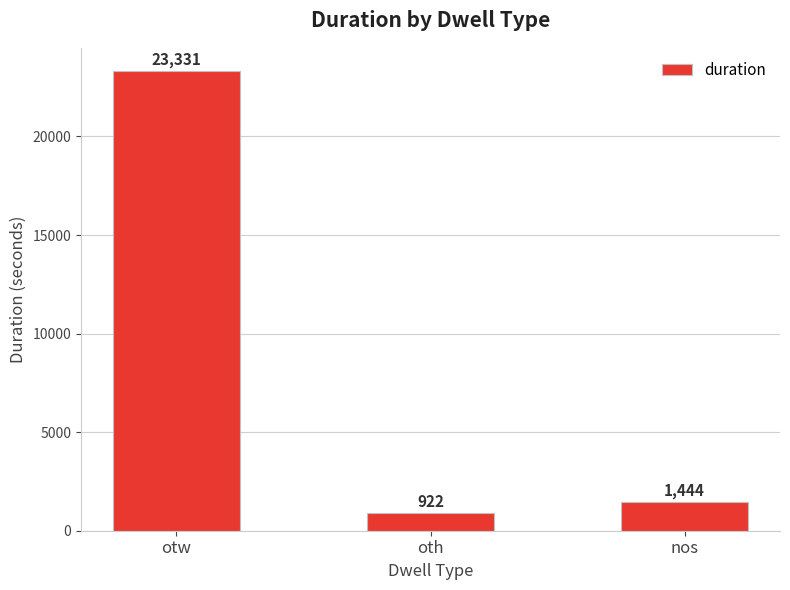

What is the change in value from otw to oth?

-22409